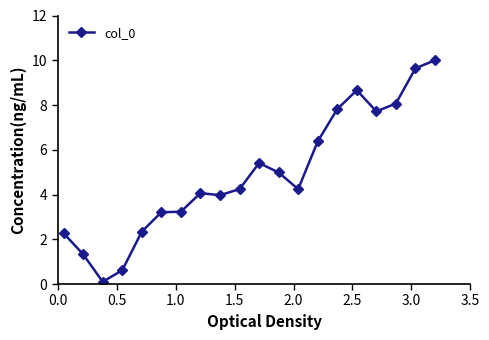

How many distinct data groups are displayed?

1